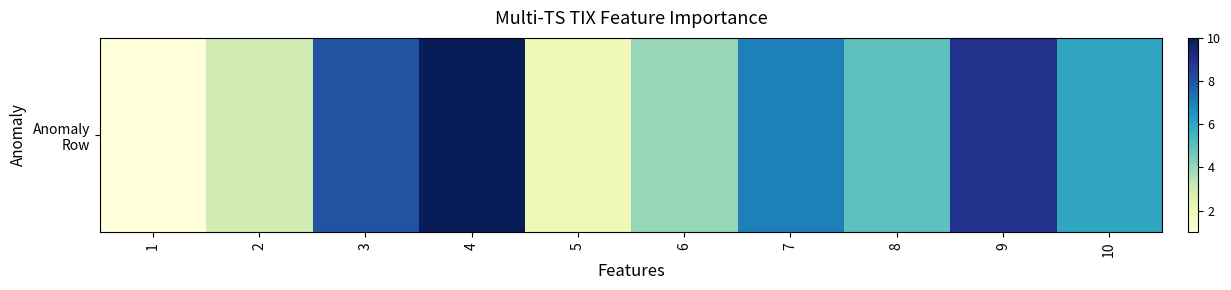

Where is the data nearest to the value 5?

8